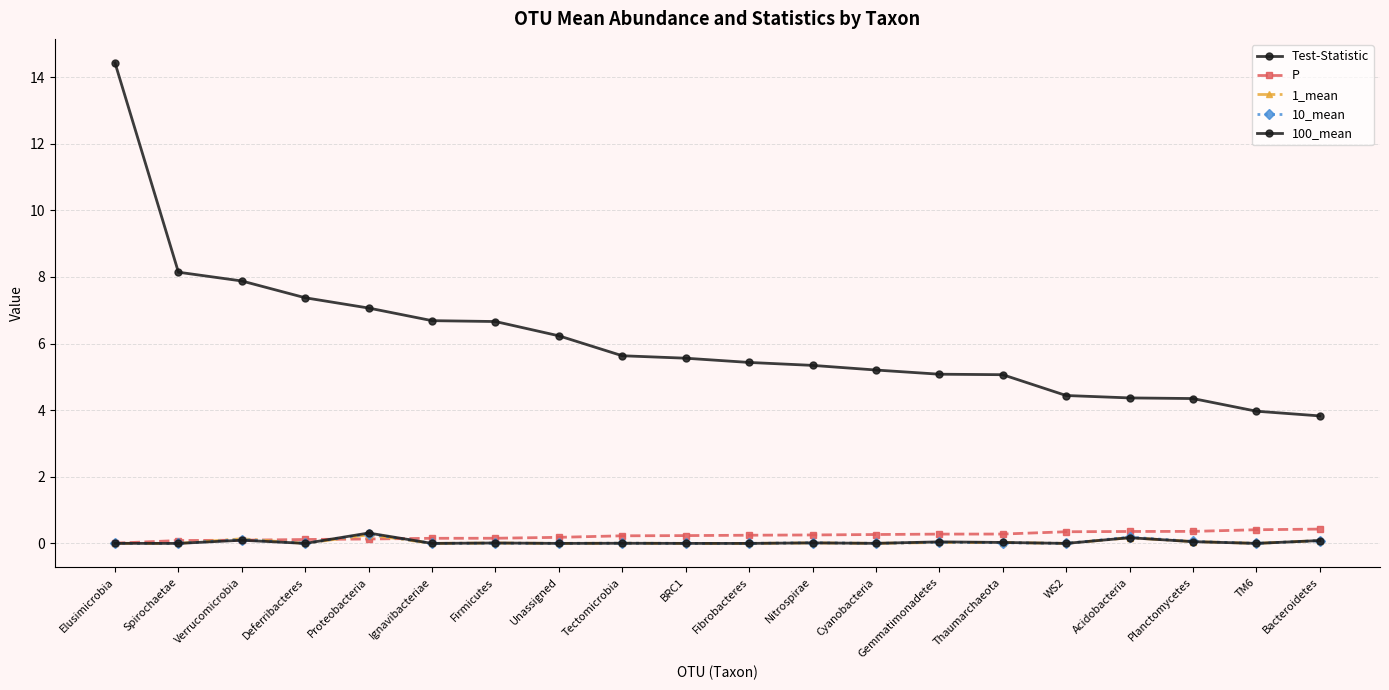

Is this an area chart (filled region under the line)?

No